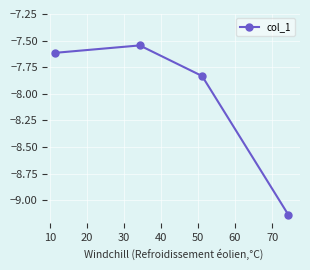

What is the difference between the maximum and second lowest values?

0.3